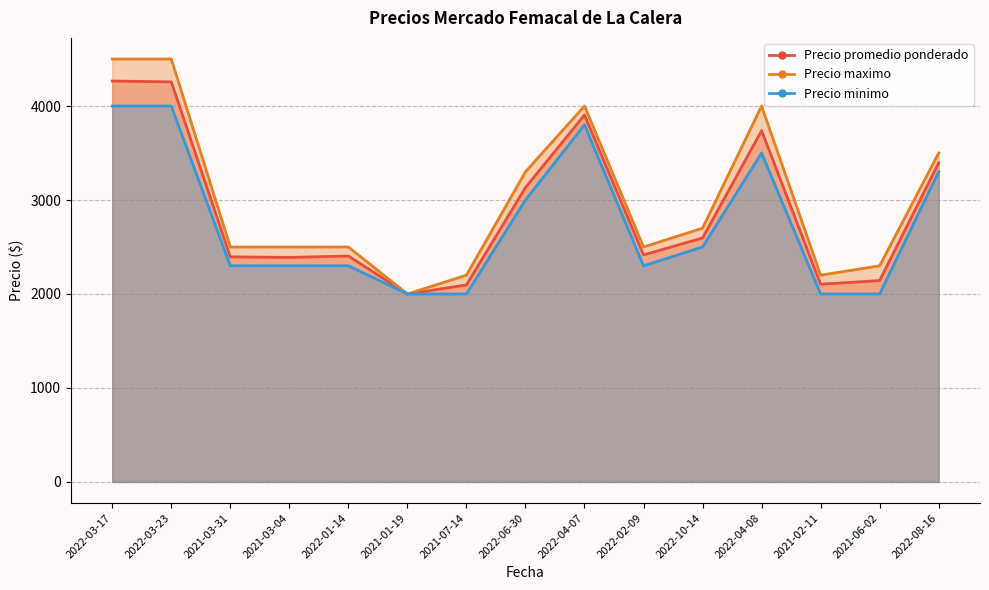

Where is Precio promedio ponderado nearest to the value 3133?

2022-06-30